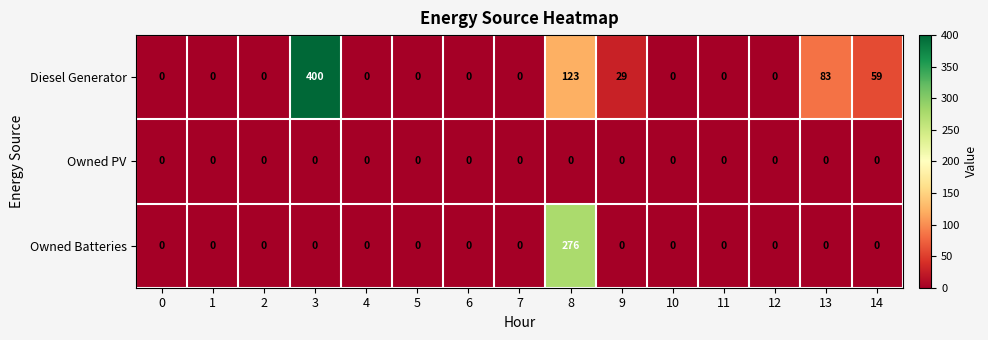

What is the maximum value shown in the chart?

400